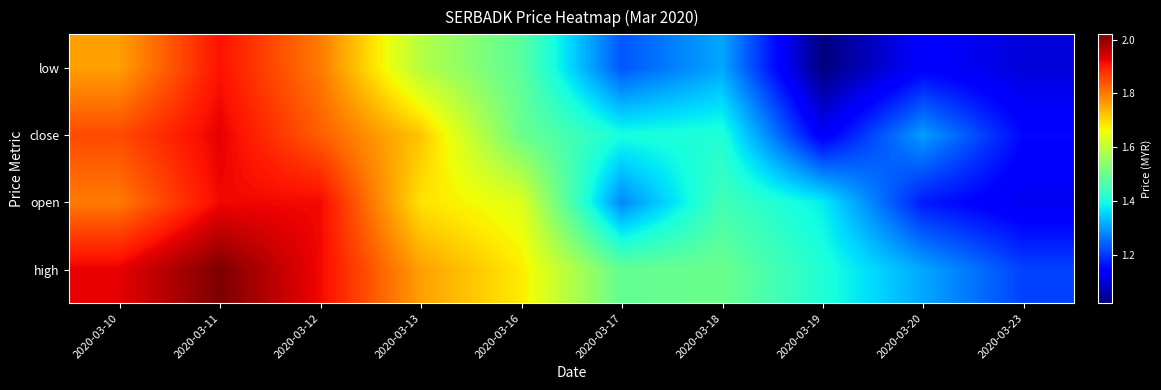

Reading left to right, transcribe all the data shown in this chart.

high: 2020-03-10=1.9	2020-03-11=2.0	2020-03-12=1.9	2020-03-13=1.8	2020-03-16=1.7	2020-03-17=1.5	2020-03-18=1.5	2020-03-19=1.4	2020-03-20=1.3	2020-03-23=1.2
open: 2020-03-10=1.8	2020-03-11=1.9	2020-03-12=1.9	2020-03-13=1.7	2020-03-16=1.6	2020-03-17=1.3	2020-03-18=1.4	2020-03-19=1.4	2020-03-20=1.2	2020-03-23=1.1
close: 2020-03-10=1.9	2020-03-11=1.9	2020-03-12=1.8	2020-03-13=1.7	2020-03-16=1.5	2020-03-17=1.4	2020-03-18=1.4	2020-03-19=1.1	2020-03-20=1.3	2020-03-23=1.1
low: 2020-03-10=1.8	2020-03-11=1.9	2020-03-12=1.8	2020-03-13=1.6	2020-03-16=1.5	2020-03-17=1.2	2020-03-18=1.3	2020-03-19=1.0	2020-03-20=1.1	2020-03-23=1.1